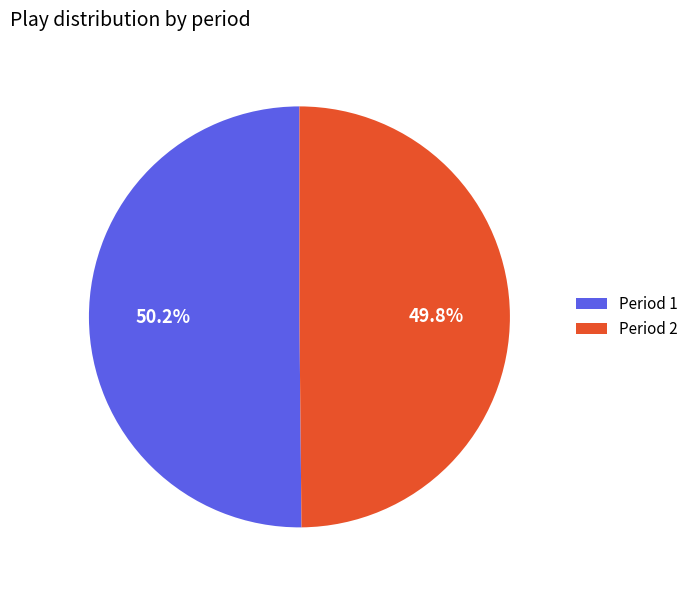

Is there any slice that represents more than half of the pie?

Yes